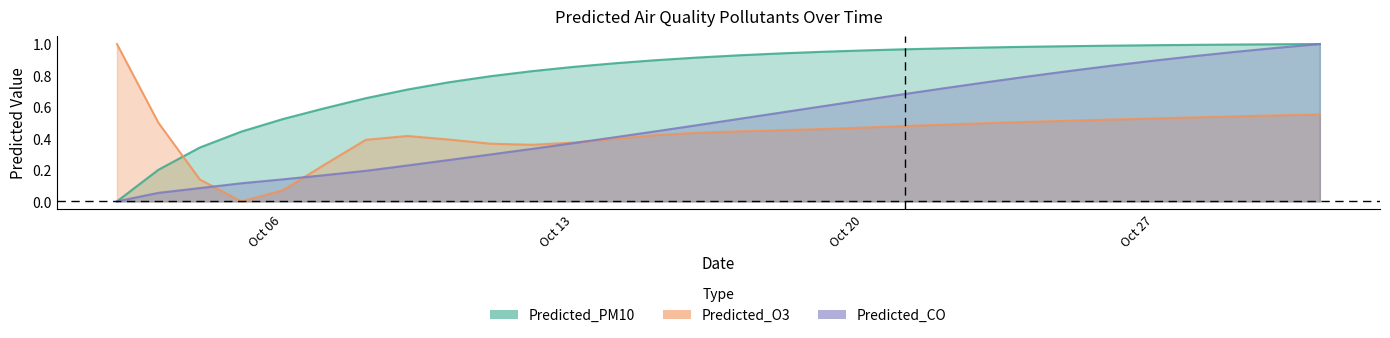

What is the difference between the Predicted_CO values at 2025-10-04 and 2025-10-17?

0.4